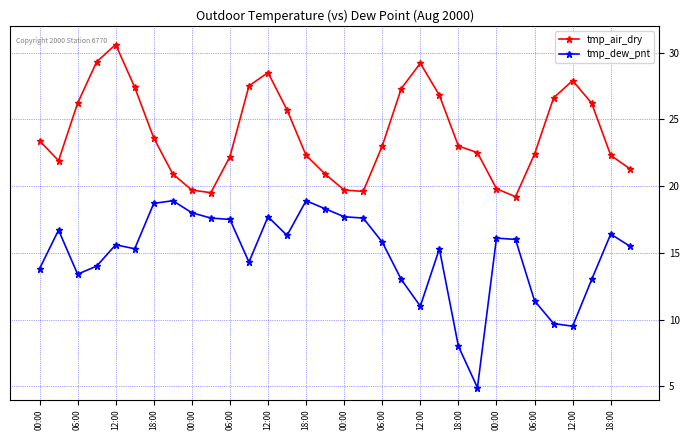

What are all the series names shown in the legend?

tmp_air_dry, tmp_dew_pnt